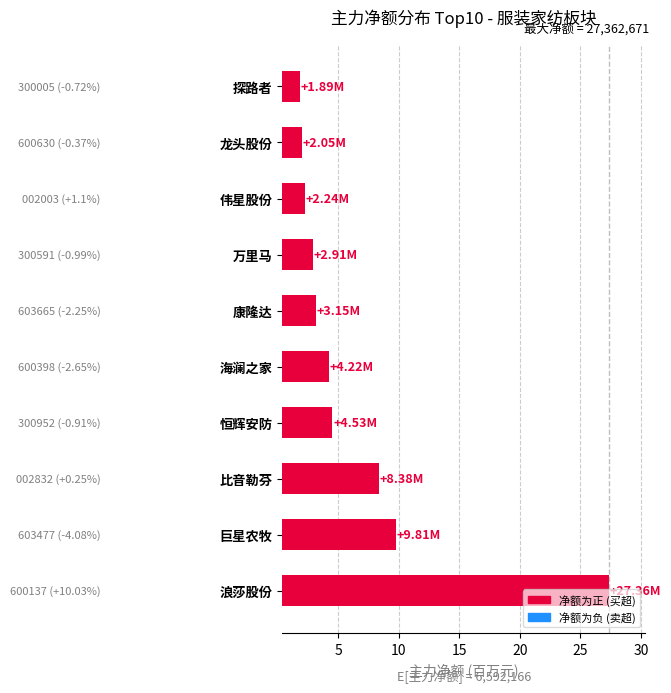

Between 探路者 and 浪莎股份, which is larger?

浪莎股份